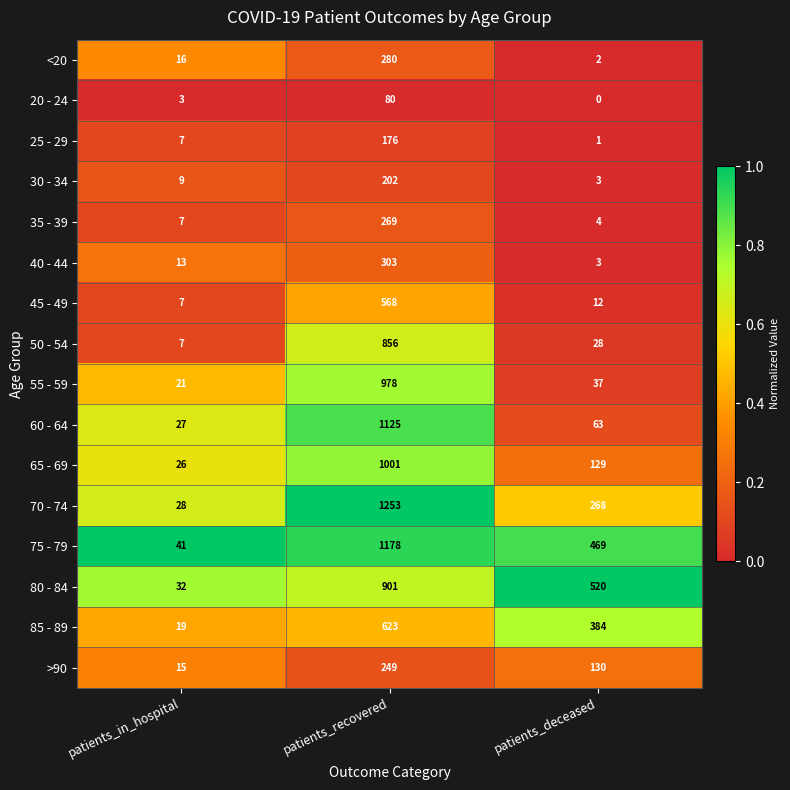

Which series has the largest range (max minus min)?

70 - 74